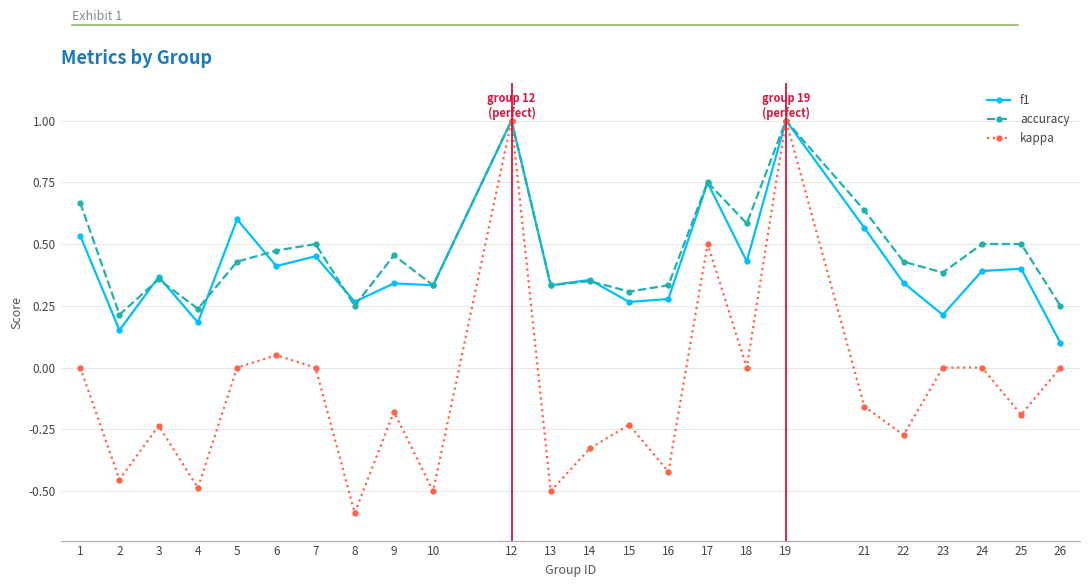

At which category does the chart reach its minimum across all series?

8